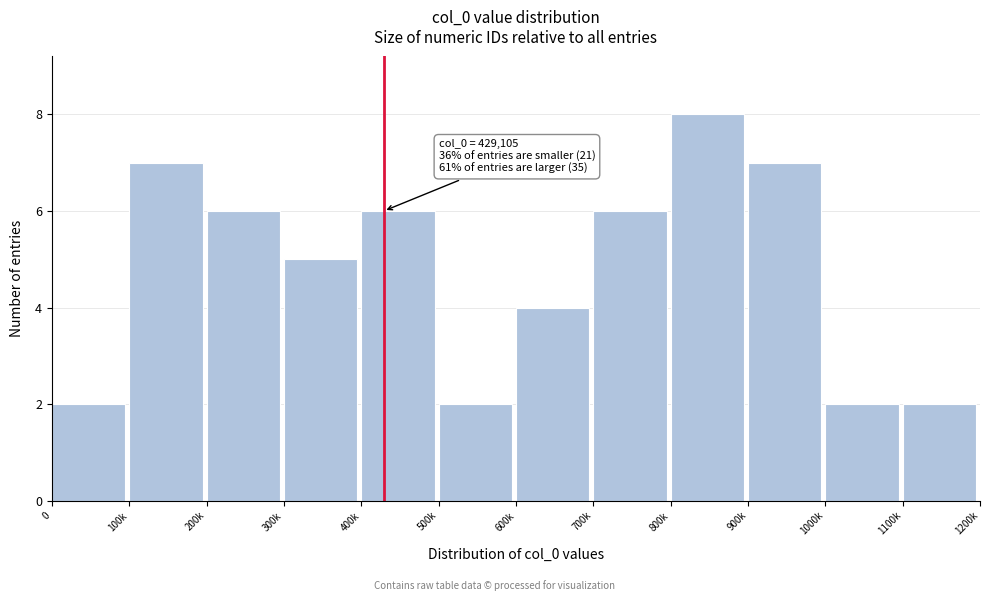

Reading left to right, transcribe all the data shown in this chart.

2	7	6	5	6	2	4	6	8	7	2	2